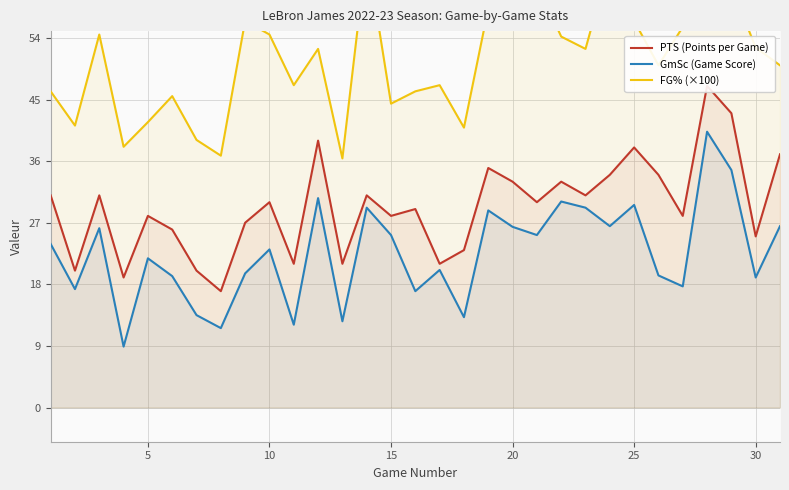

Rank the series by their average value, from highest to lowest.

FG% (×100), PTS (Points per Game), GmSc (Game Score)